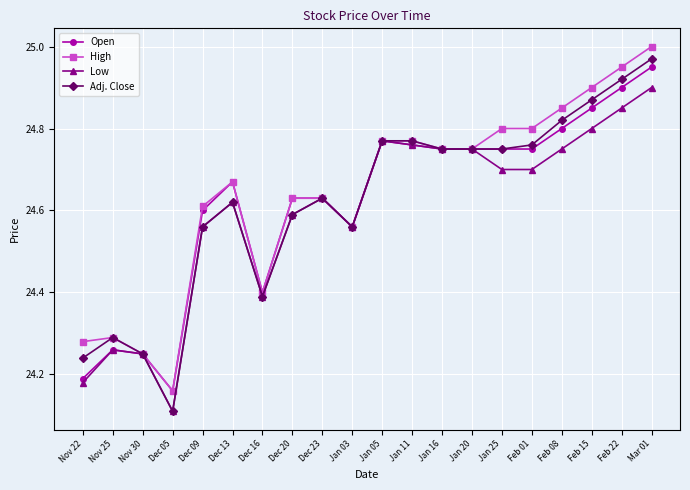

Where is the first local minimum for Low?

Dec 05